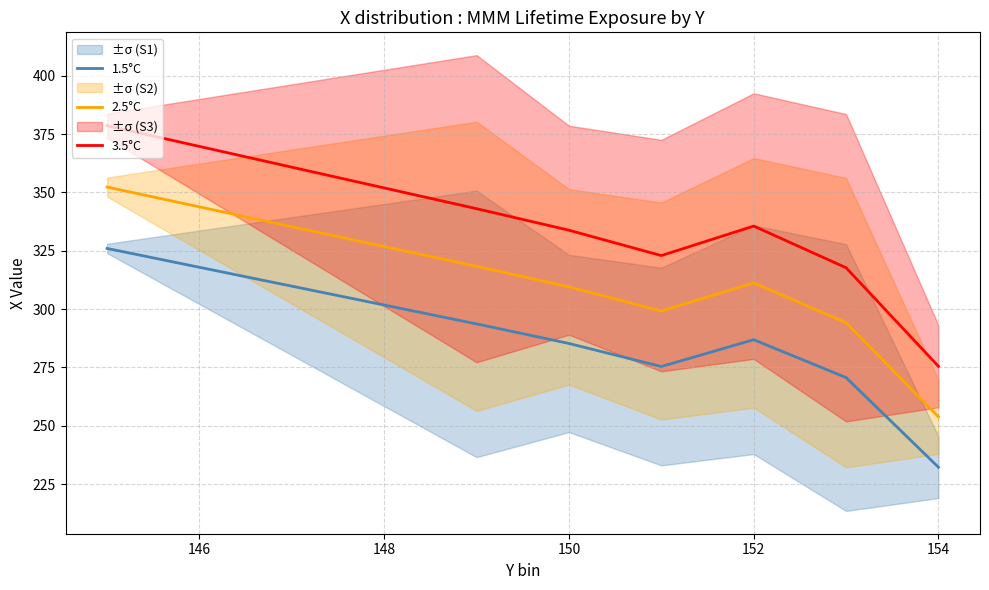

Reading right to left, list all the values displayed in this chart.

1.5°C: 232.2	270.7	286.9	275.4	285.3	293.7	326.0
2.5°C: 253.9	294.2	311.2	299.2	309.6	318.4	352.3
3.5°C: 275.5	317.7	335.6	322.9	333.8	343.0	378.6